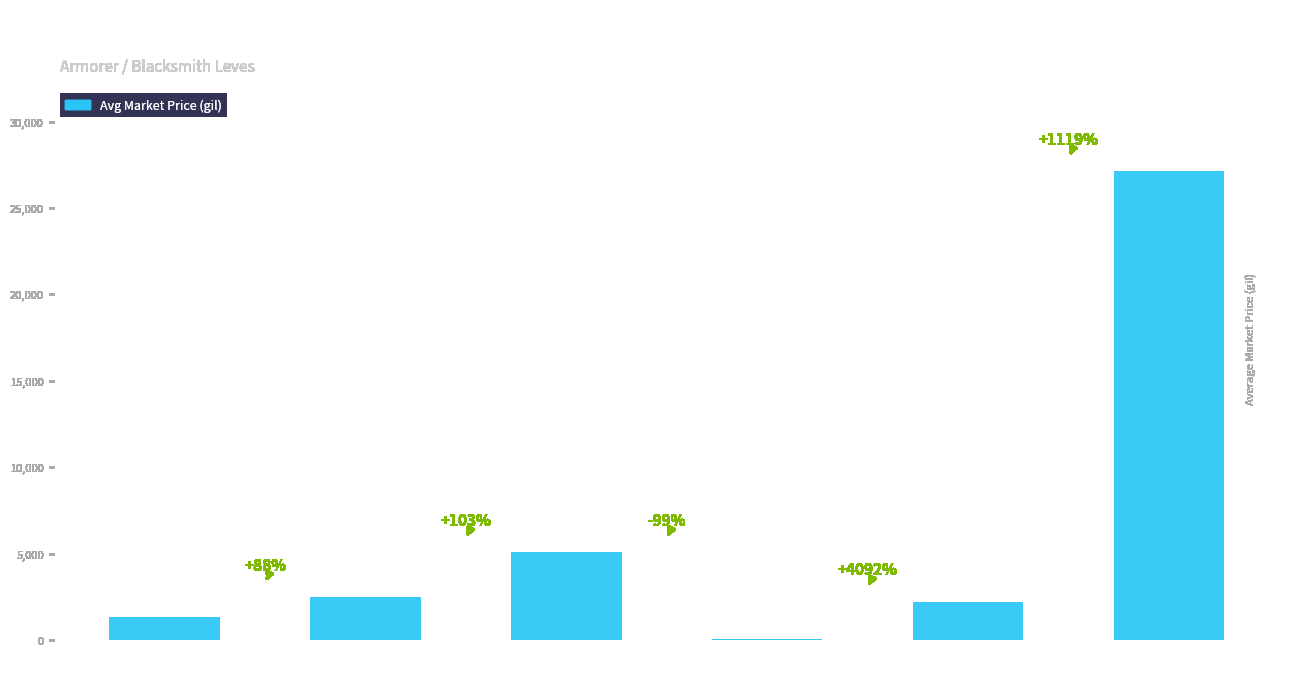

Reading right to left, what are all the values shown in this chart?

Lv.1
Bronze Alemb=27125.0	Lv.1
Bronze Hoplo=2226.0	Lv.1
Bronze Rivet=53.1	Lv.1
Bronze Plate=5071.0	Lv.1
Bronze Skill=2494.0	Lv.1
Bronze Ingot=1328.2